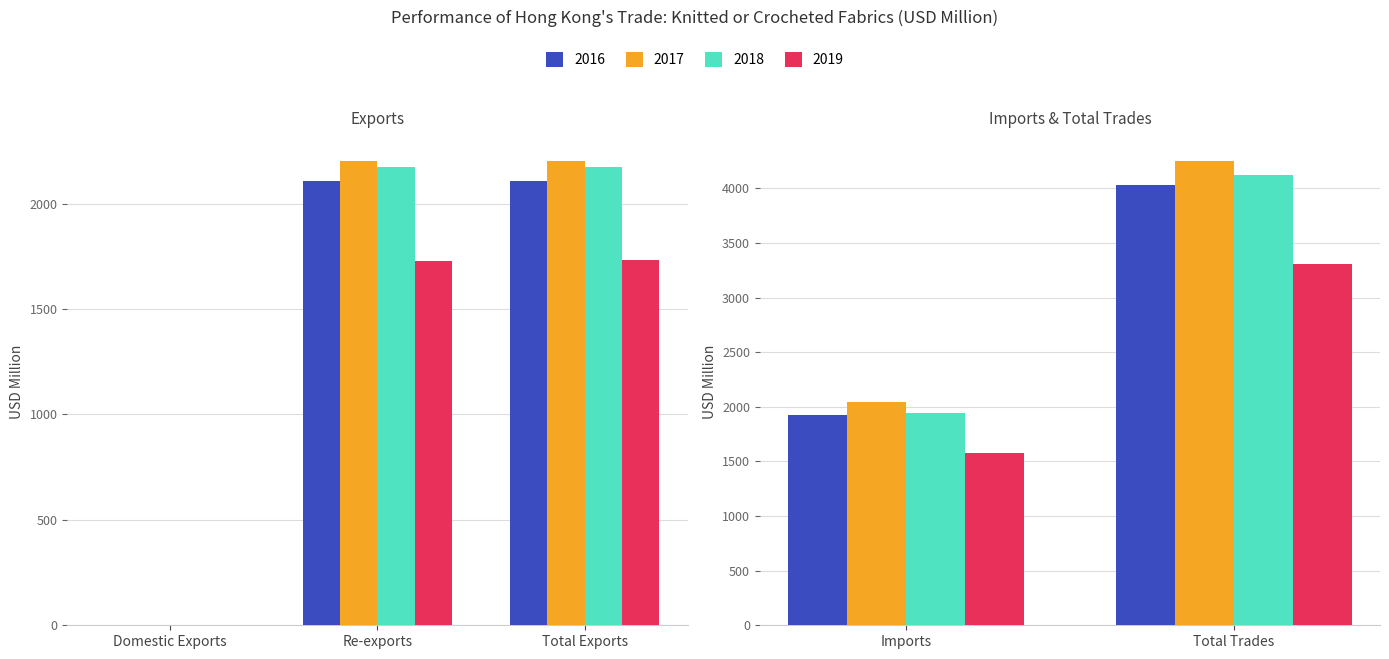

What position from the right is Total Trades?

1